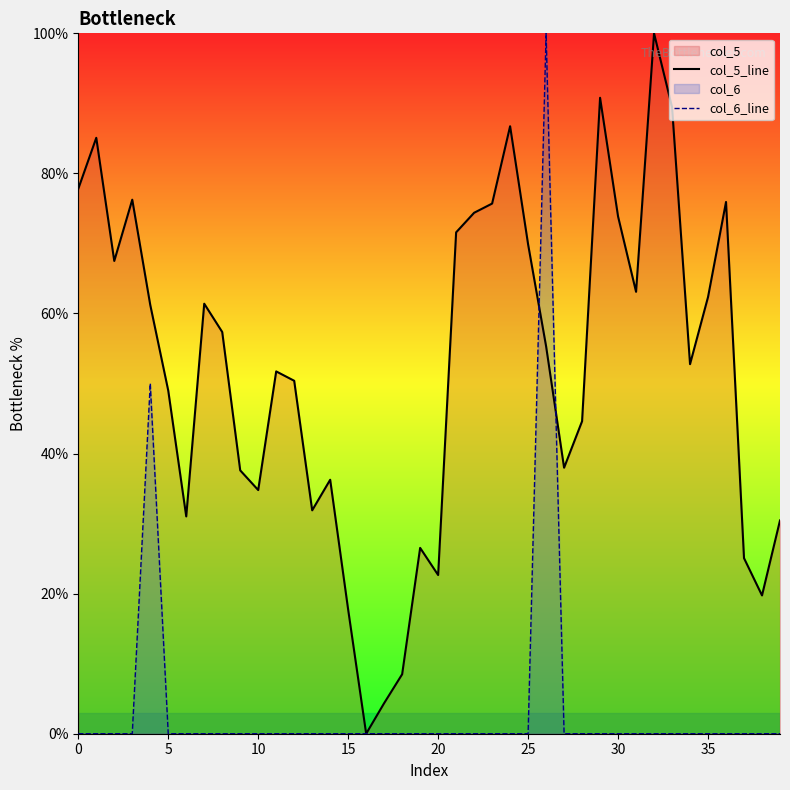

What is the difference between the second highest and second lowest values in the col_6_line series?

50.0